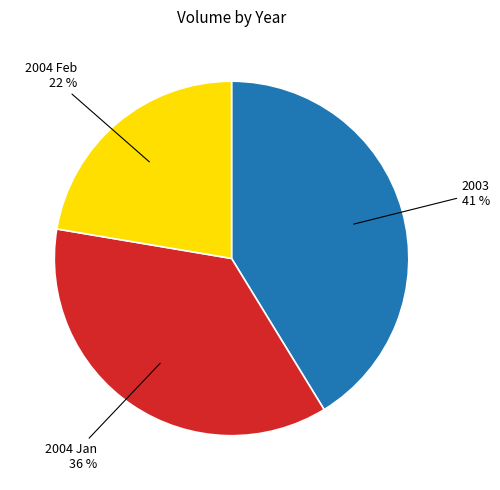

Is there a majority slice in this chart?

No